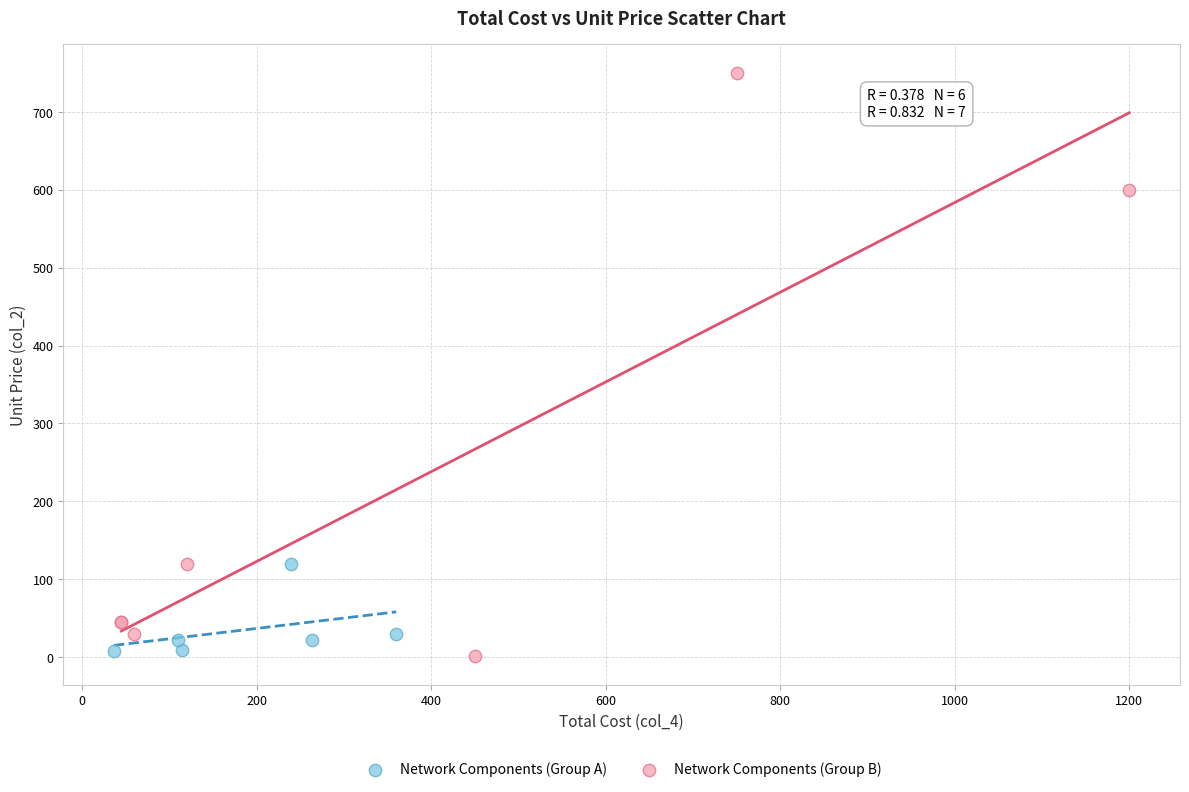

Which series reaches the maximum Y coordinate?

Network Components (Group B)